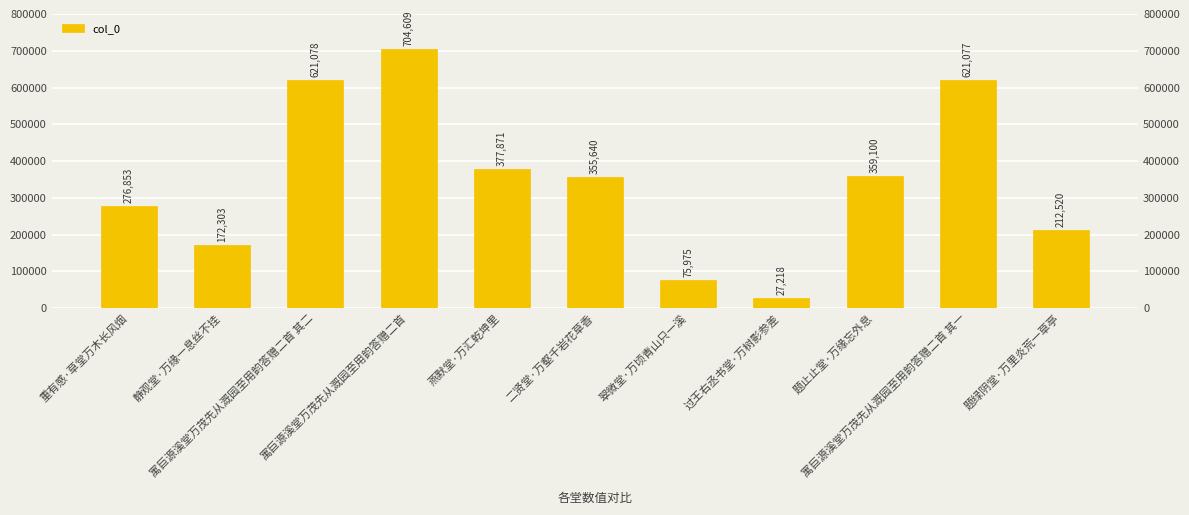

The value at 题止止堂·万缘忘外息 is 513611. True or false?

False